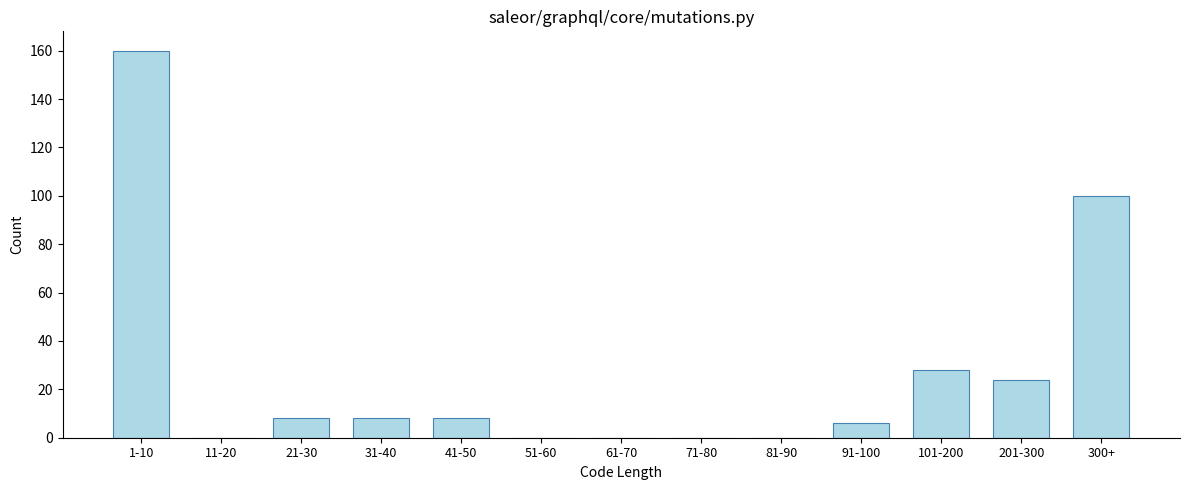

Reading left to right, transcribe all the data shown in this chart.

1-10=160	11-20=0	21-30=8	31-40=8	41-50=8	51-60=0	61-70=0	71-80=0	81-90=0	91-100=6	101-200=28	201-300=24	300+=100